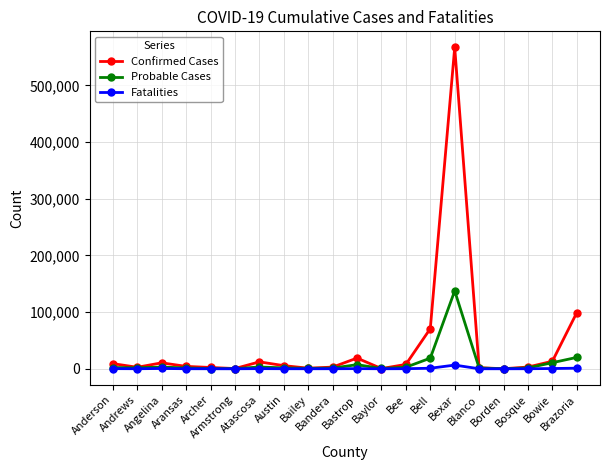

Which series has the widest spread of values?

Confirmed Cases